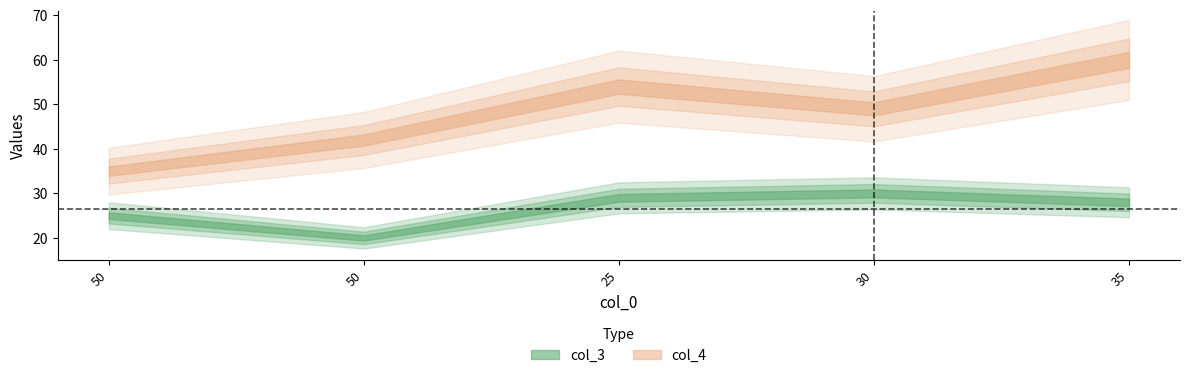

The value of col_3 at 35 is 28. True or false?

True